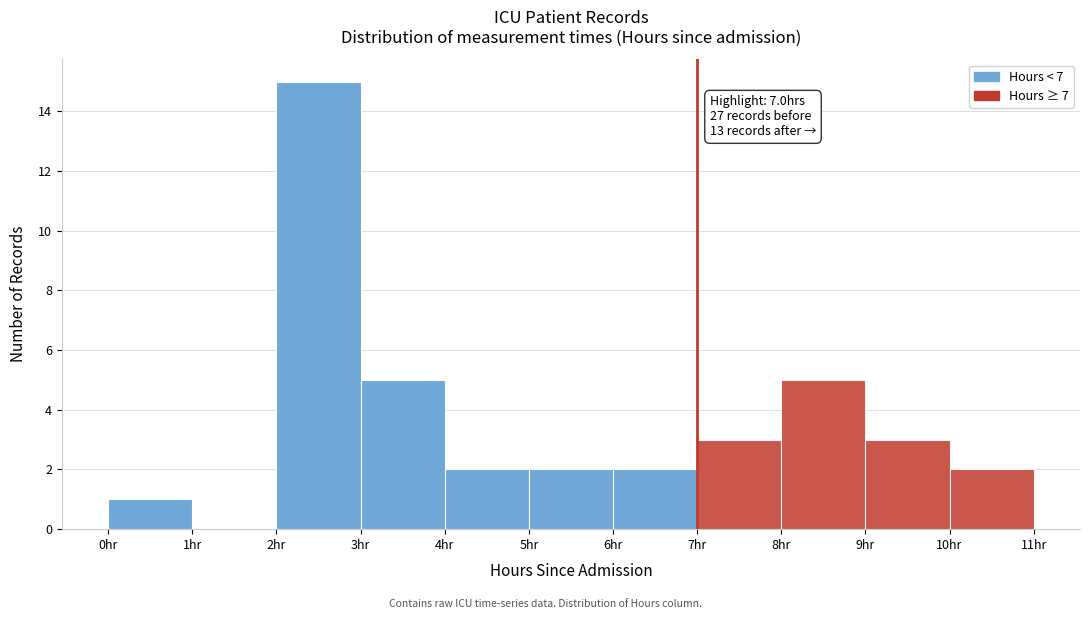

Which range on the x-axis has the tallest bar?

2 to 3